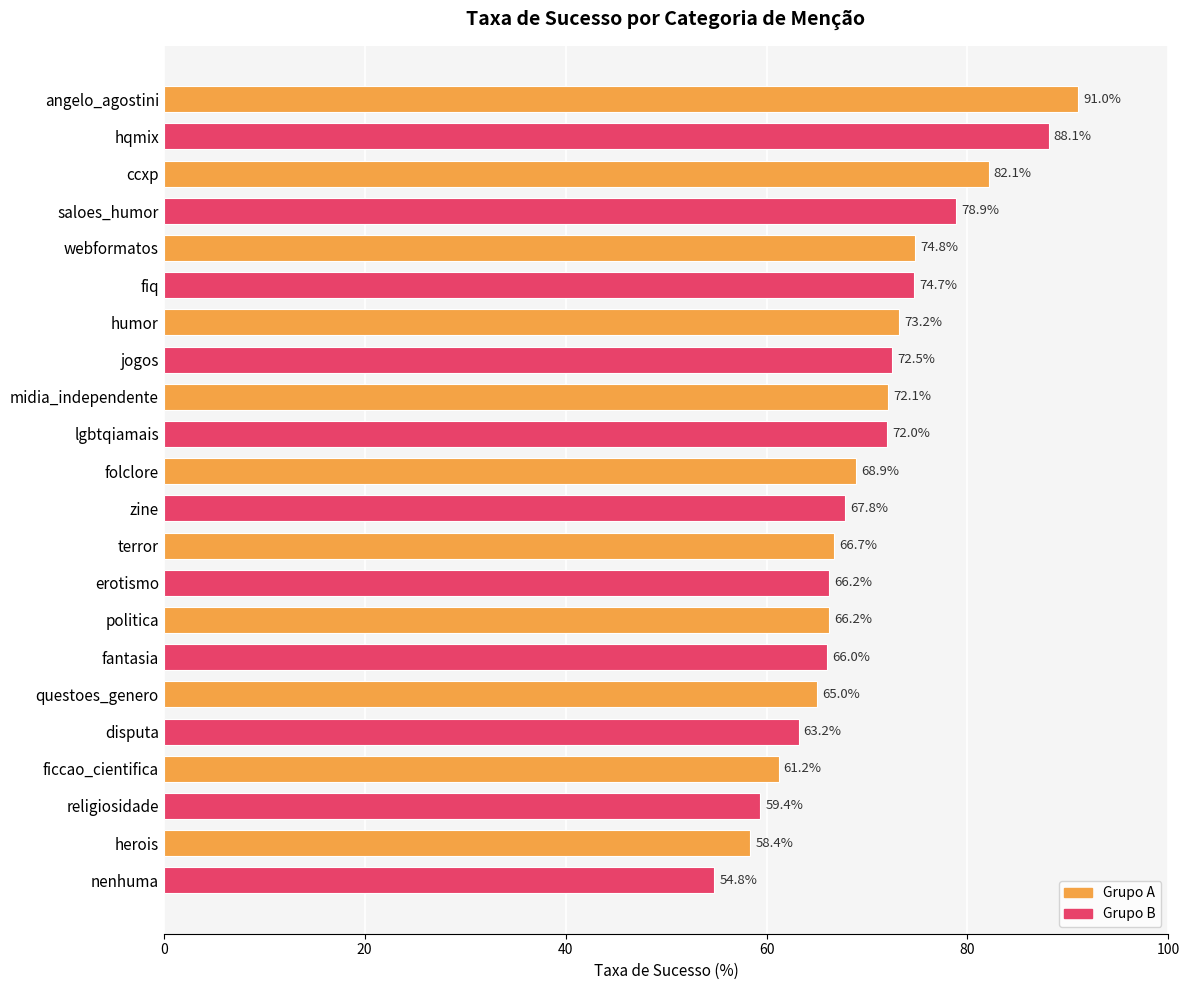

Approximately how many times larger is the value at erotismo compared to angelo_agostini?

0.7